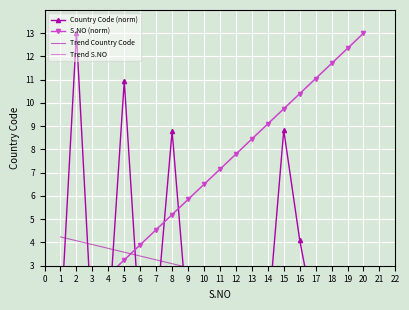

How many data points does each series have?

20